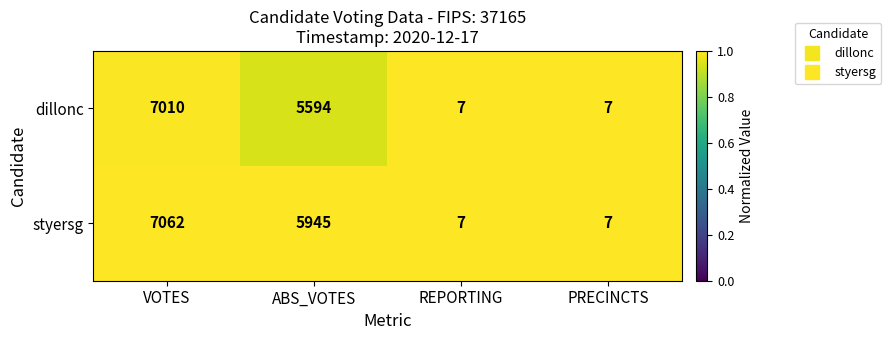

Count the styersg values in the range 7 to 7062.

4